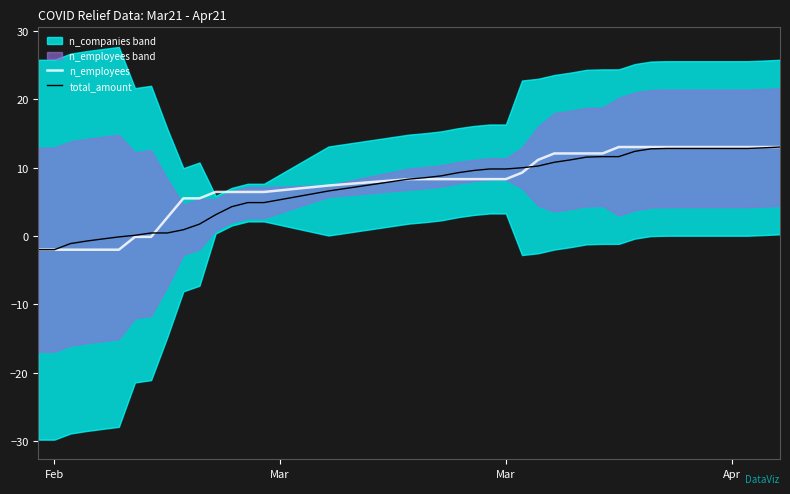

What is the difference between the maximum and minimum values in the n_employees series?

15.0